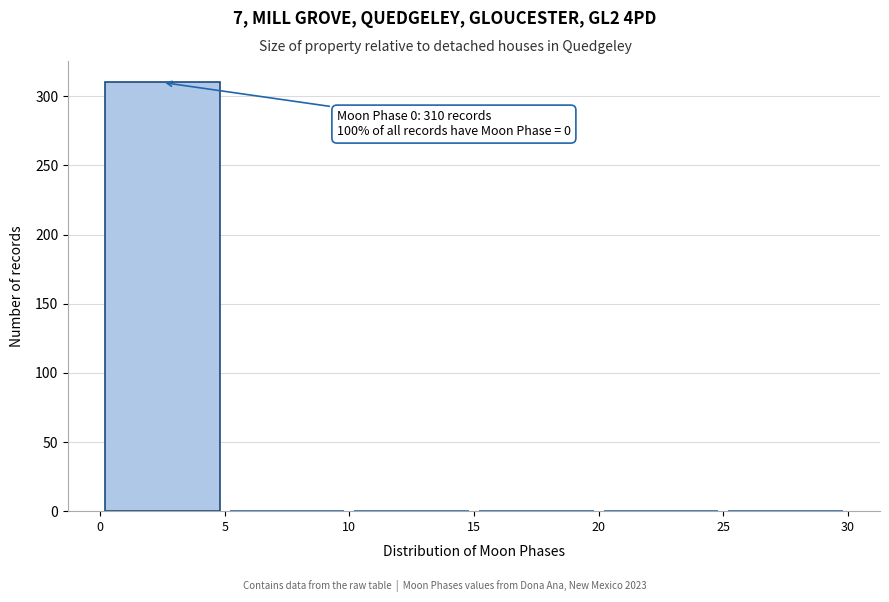

Over which range of the x-axis is the bar tallest?

0 to 5